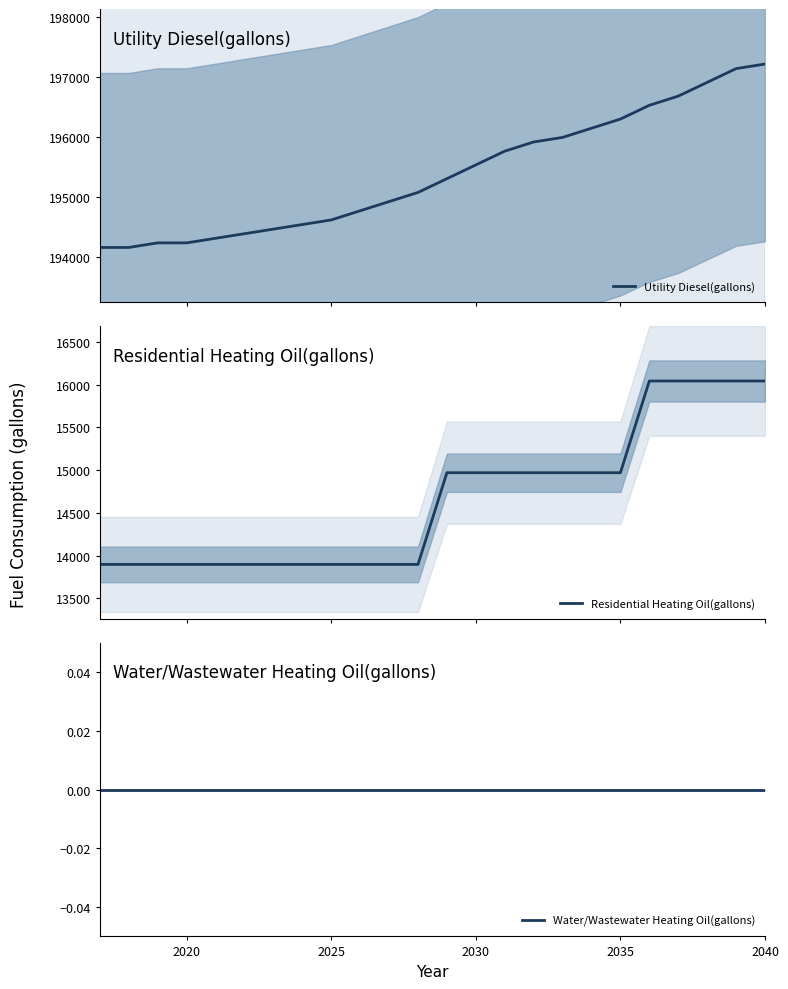

What are all the series names shown in the legend?

Utility Diesel(gallons), Residential Heating Oil(gallons), Water/Wastewater Heating Oil(gallons)